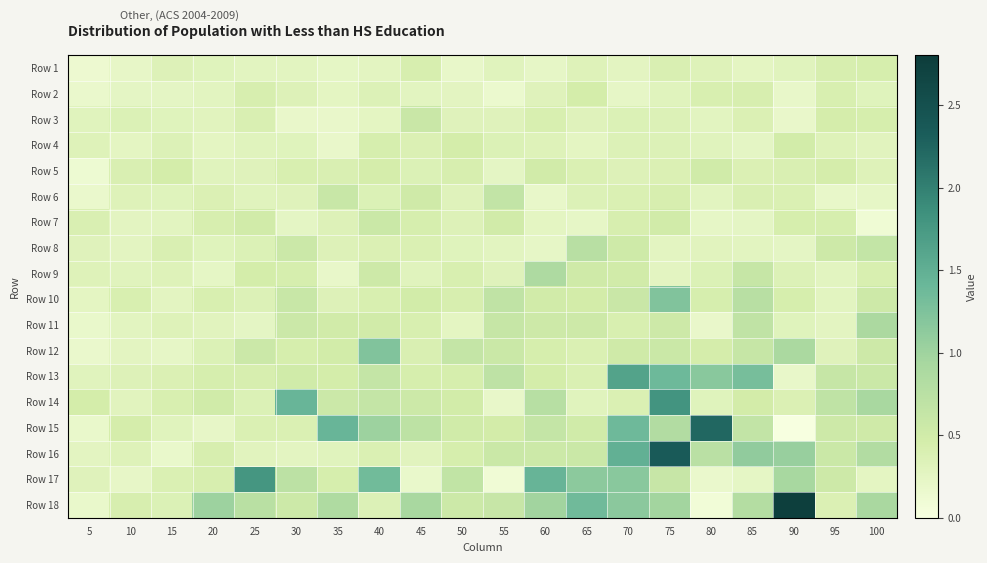

Reading left to right, list all the values displayed in this chart.

Row 1: 5=0.1	10=0.2	15=0.3	20=0.3	25=0.3	30=0.3	35=0.2	40=0.3	45=0.4	50=0.2	55=0.3	60=0.2	65=0.3	70=0.3	75=0.4	80=0.3	85=0.3	90=0.3	95=0.4	100=0.4
Row 2: 5=0.2	10=0.2	15=0.2	20=0.3	25=0.4	30=0.3	35=0.3	40=0.4	45=0.3	50=0.3	55=0.2	60=0.3	65=0.5	70=0.2	75=0.3	80=0.4	85=0.4	90=0.2	95=0.4	100=0.3
Row 3: 5=0.3	10=0.4	15=0.3	20=0.3	25=0.4	30=0.2	35=0.2	40=0.3	45=0.6	50=0.3	55=0.3	60=0.4	65=0.3	70=0.4	75=0.4	80=0.3	85=0.4	90=0.2	95=0.4	100=0.4
Row 4: 5=0.3	10=0.3	15=0.4	20=0.3	25=0.3	30=0.3	35=0.2	40=0.4	45=0.4	50=0.5	55=0.4	60=0.3	65=0.3	70=0.4	75=0.4	80=0.3	85=0.2	90=0.5	95=0.3	100=0.3
Row 5: 5=0.1	10=0.4	15=0.5	20=0.3	25=0.3	30=0.4	35=0.4	40=0.4	45=0.4	50=0.4	55=0.2	60=0.5	65=0.4	70=0.3	75=0.4	80=0.5	85=0.4	90=0.4	95=0.5	100=0.3
Row 6: 5=0.2	10=0.3	15=0.3	20=0.4	25=0.3	30=0.3	35=0.6	40=0.4	45=0.5	50=0.3	55=0.6	60=0.2	65=0.4	70=0.4	75=0.4	80=0.3	85=0.4	90=0.4	95=0.2	100=0.2
Row 7: 5=0.4	10=0.3	15=0.3	20=0.4	25=0.5	30=0.2	35=0.3	40=0.6	45=0.4	50=0.3	55=0.5	60=0.3	65=0.2	70=0.4	75=0.5	80=0.2	85=0.2	90=0.4	95=0.4	100=0.1
Row 8: 5=0.3	10=0.3	15=0.4	20=0.3	25=0.4	30=0.6	35=0.3	40=0.4	45=0.4	50=0.3	55=0.3	60=0.2	65=0.8	70=0.5	75=0.3	80=0.3	85=0.3	90=0.2	95=0.5	100=0.6
Row 9: 5=0.3	10=0.3	15=0.3	20=0.2	25=0.5	30=0.4	35=0.2	40=0.5	45=0.3	50=0.4	55=0.3	60=0.9	65=0.5	70=0.5	75=0.3	80=0.4	85=0.6	90=0.4	95=0.3	100=0.4
Row 10: 5=0.3	10=0.4	15=0.3	20=0.4	25=0.4	30=0.6	35=0.3	40=0.4	45=0.5	50=0.4	55=0.7	60=0.5	65=0.5	70=0.6	75=1.2	80=0.4	85=0.8	90=0.4	95=0.3	100=0.5
Row 11: 5=0.2	10=0.3	15=0.3	20=0.3	25=0.2	30=0.6	35=0.5	40=0.5	45=0.4	50=0.3	55=0.6	60=0.5	65=0.5	70=0.4	75=0.5	80=0.2	85=0.7	90=0.3	95=0.3	100=0.9
Row 12: 5=0.2	10=0.3	15=0.2	20=0.4	25=0.6	30=0.4	35=0.5	40=1.2	45=0.4	50=0.6	55=0.6	60=0.4	65=0.4	70=0.5	75=0.6	80=0.5	85=0.6	90=0.9	95=0.3	100=0.5
Row 13: 5=0.3	10=0.3	15=0.4	20=0.4	25=0.4	30=0.5	35=0.5	40=0.6	45=0.4	50=0.4	55=0.7	60=0.5	65=0.4	70=1.6	75=1.4	80=1.2	85=1.3	90=0.2	95=0.6	100=0.6
Row 14: 5=0.5	10=0.3	15=0.4	20=0.5	25=0.4	30=1.4	35=0.6	40=0.6	45=0.6	50=0.5	55=0.2	60=0.8	65=0.3	70=0.4	75=1.8	80=0.3	85=0.5	90=0.4	95=0.7	100=0.9
Row 15: 5=0.2	10=0.5	15=0.3	20=0.2	25=0.4	30=0.4	35=1.4	40=1.0	45=0.7	50=0.5	55=0.5	60=0.6	65=0.5	70=1.4	75=0.8	80=2.2	85=0.7	90=0.0	95=0.5	100=0.5
Row 16: 5=0.3	10=0.3	15=0.2	20=0.4	25=0.3	30=0.3	35=0.3	40=0.4	45=0.3	50=0.4	55=0.6	60=0.6	65=0.6	70=1.5	75=2.3	80=0.7	85=1.1	90=1.1	95=0.6	100=0.8
Row 17: 5=0.3	10=0.2	15=0.4	20=0.4	25=1.8	30=0.7	35=0.4	40=1.3	45=0.2	50=0.7	55=0.1	60=1.4	65=1.1	70=1.2	75=0.6	80=0.2	85=0.2	90=0.9	95=0.5	100=0.3
Row 18: 5=0.2	10=0.4	15=0.4	20=1.0	25=0.8	30=0.5	35=0.9	40=0.4	45=0.9	50=0.5	55=0.6	60=1.0	65=1.4	70=1.1	75=1.0	80=0.1	85=0.8	90=2.8	95=0.4	100=0.9